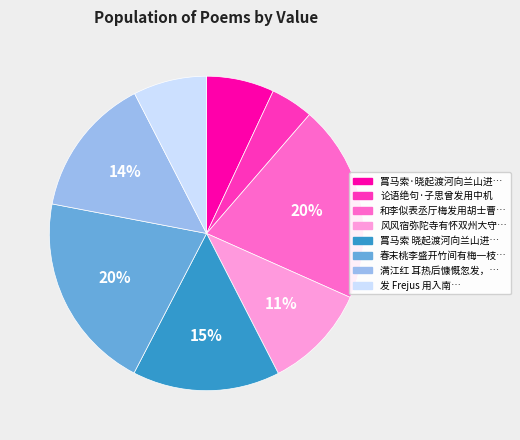

To the nearest percent, what is the difference between the largest and smallest slice percentages?

16%